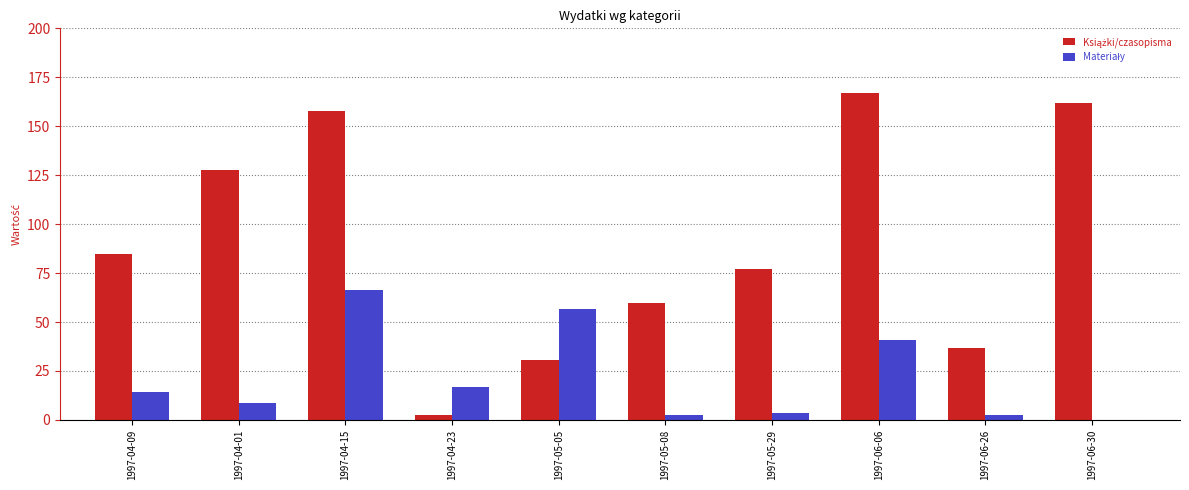

What is the total value across all series at 1997-06-30?

162.0